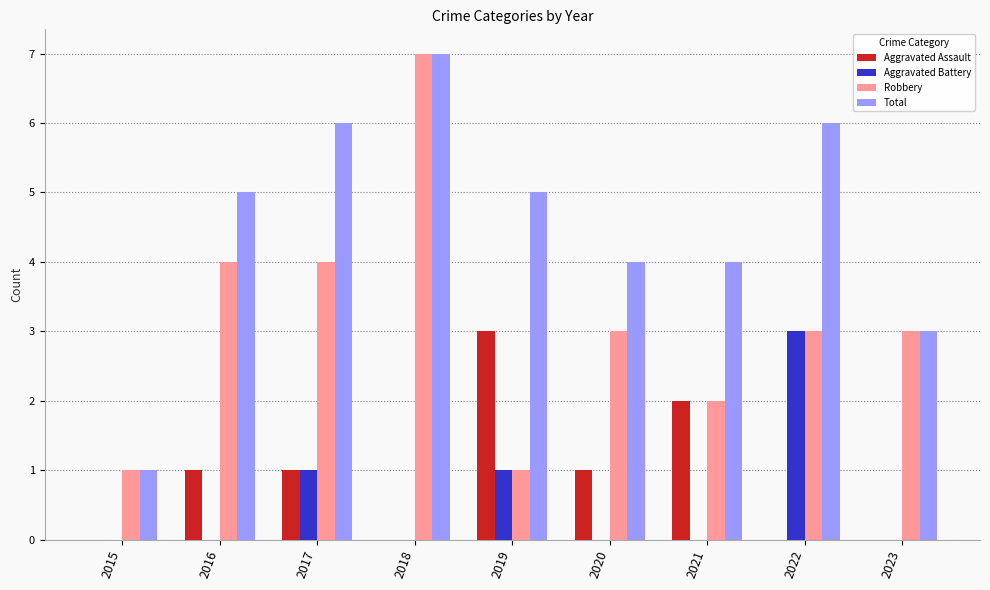

Is it true that Total equals 1 at 2015?

True